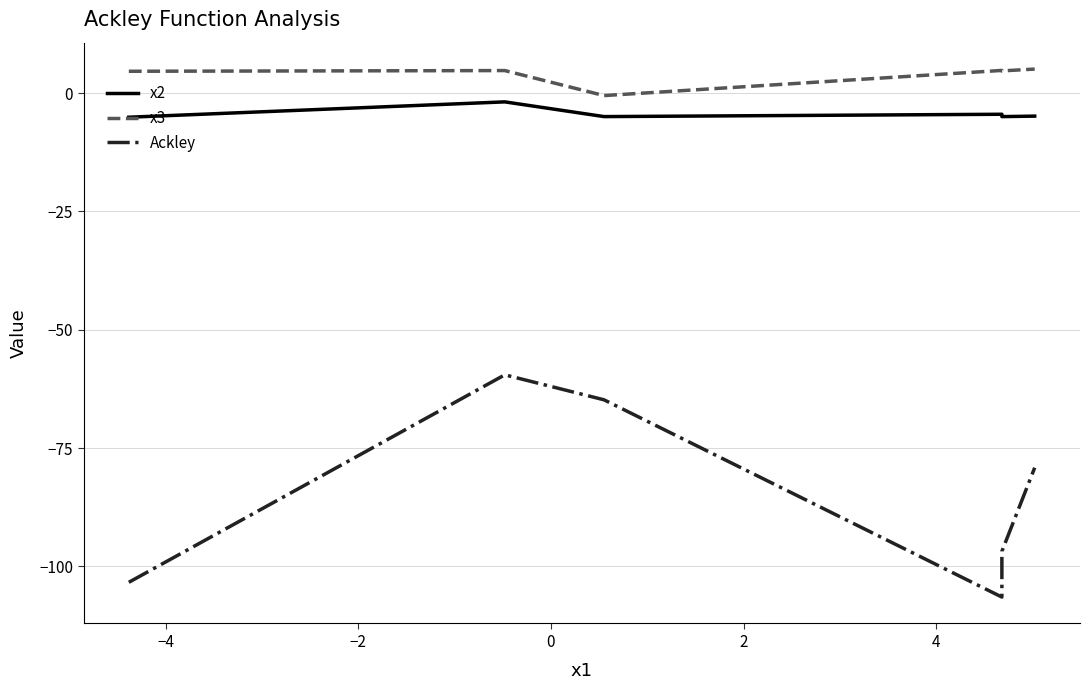

What is the sum of the x3 values at −4 and 0?

9.5